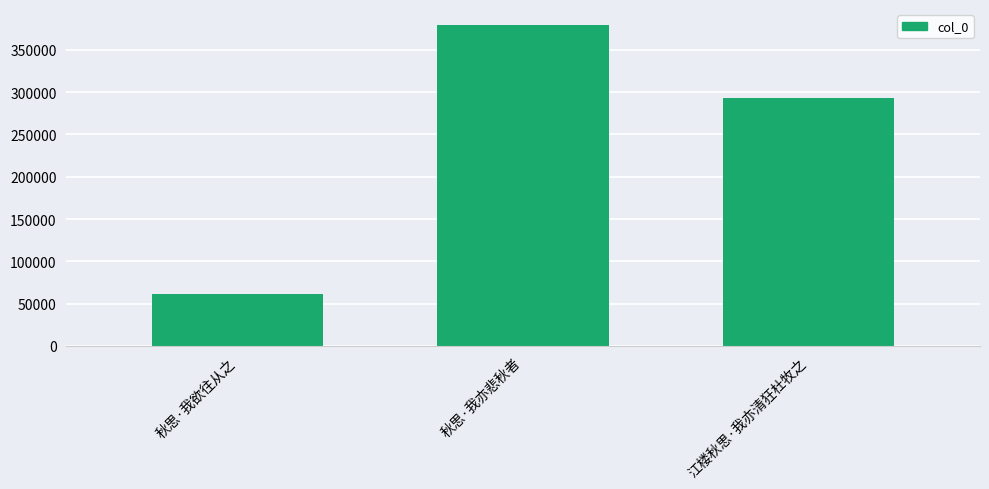

What is the difference between the values at 秋思·我亦悲秋者 and 江楼秋思·我亦清狂杜牧之?

86298